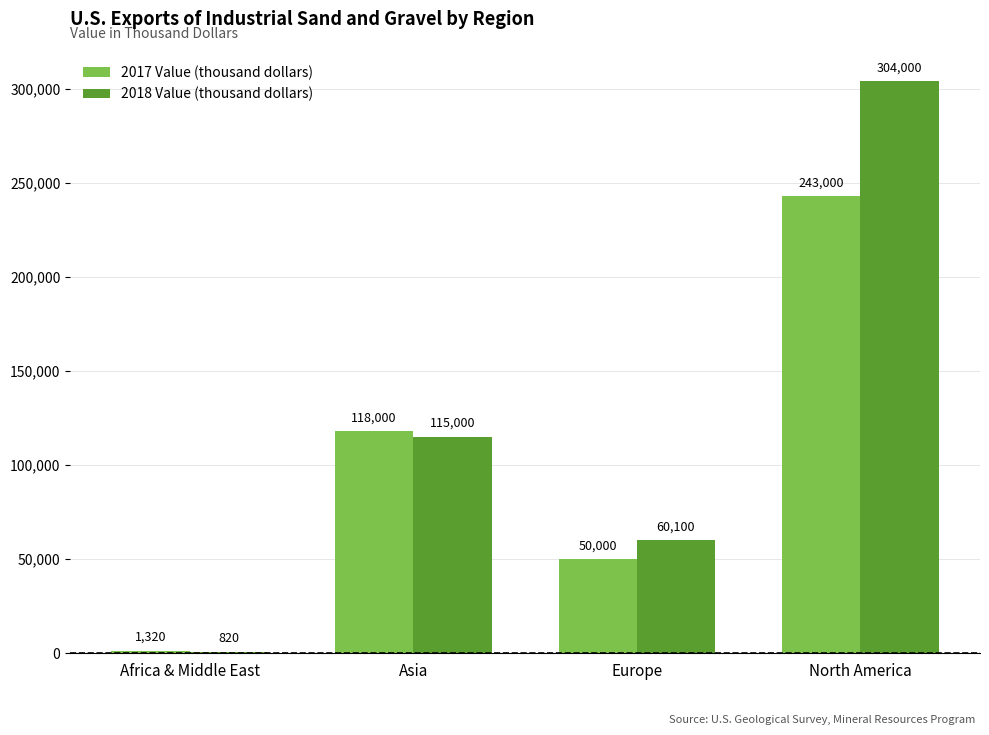

What is the total value across all series at Asia?

233000